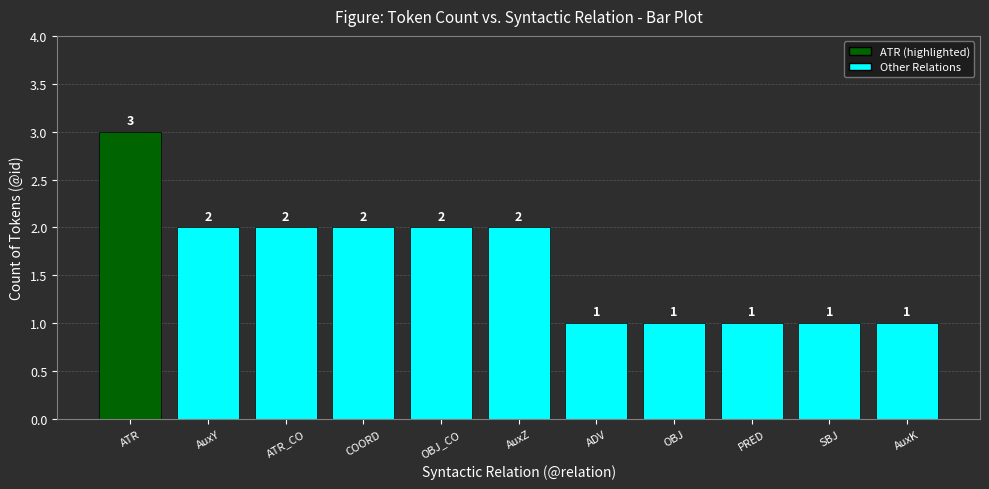

What is the ratio of the value at AuxK to the value at SBJ?

1.0